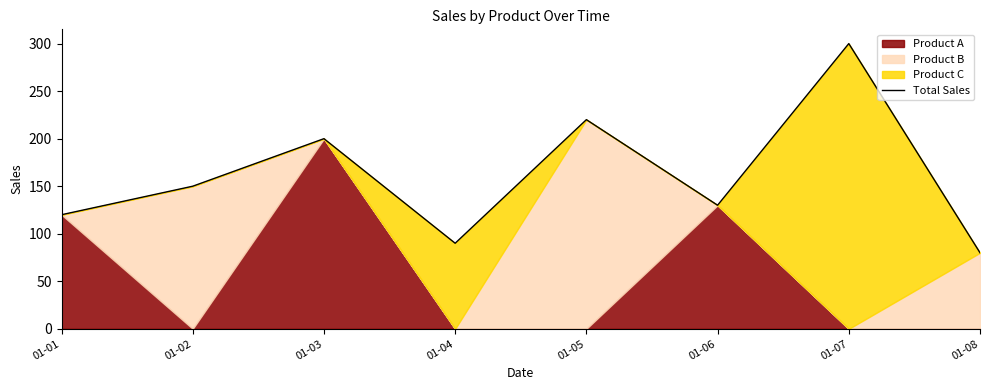

List the labels in order of value, largest first.

01-07, 01-05, 01-03, 01-02, 01-06, 01-01, 01-04, 01-08